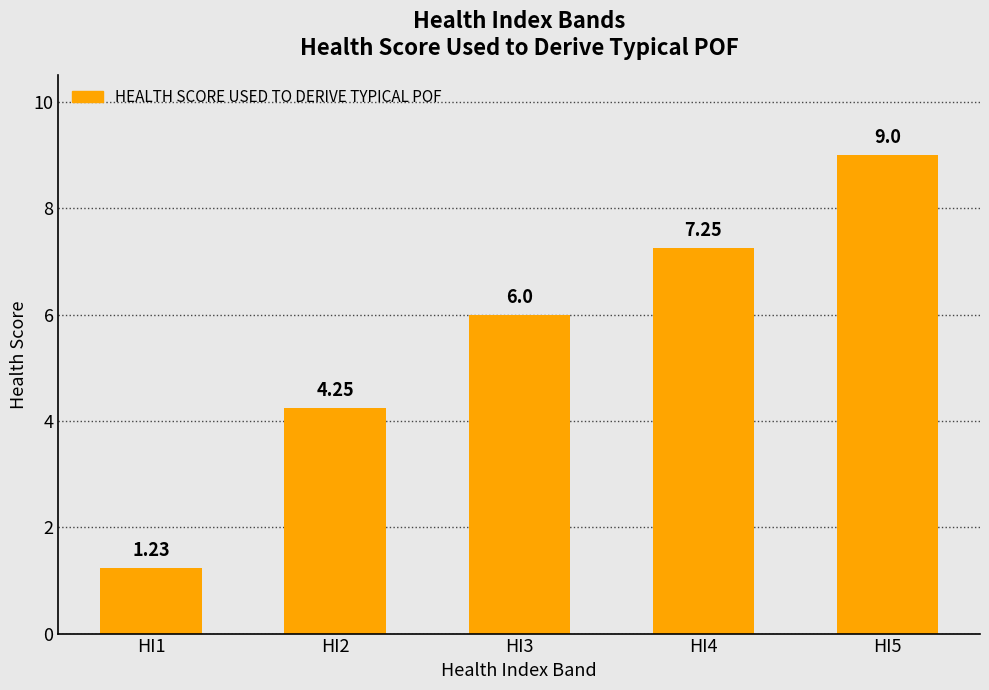

Rank the categories by value from highest to lowest.

HI5, HI4, HI3, HI2, HI1